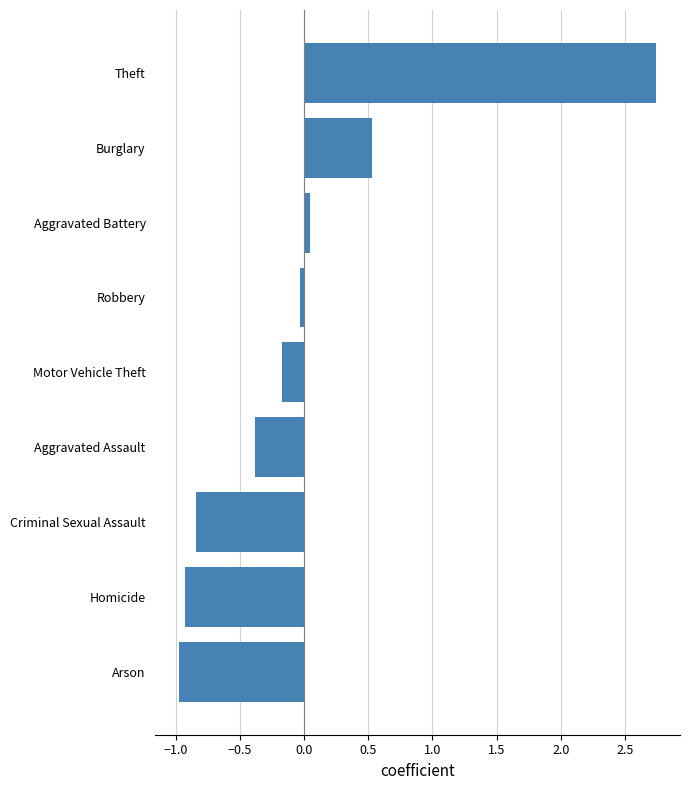

The value at Arson is -1.0. True or false?

True